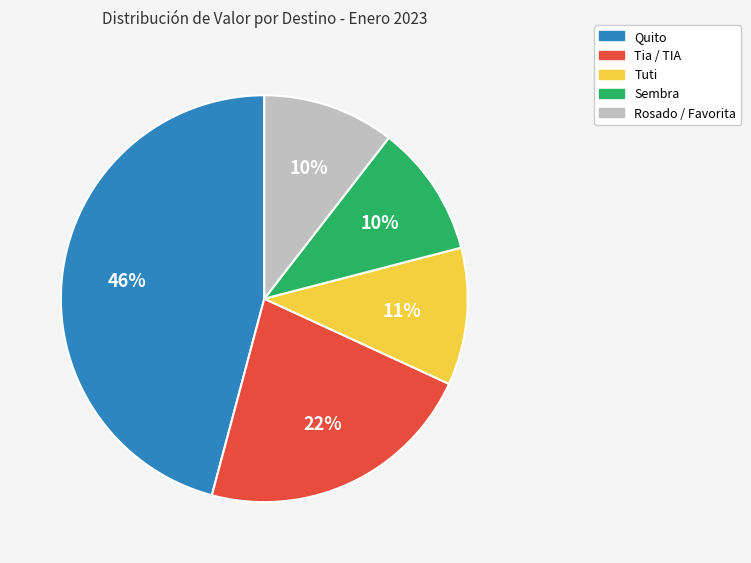

How many segments does this pie chart have?

5